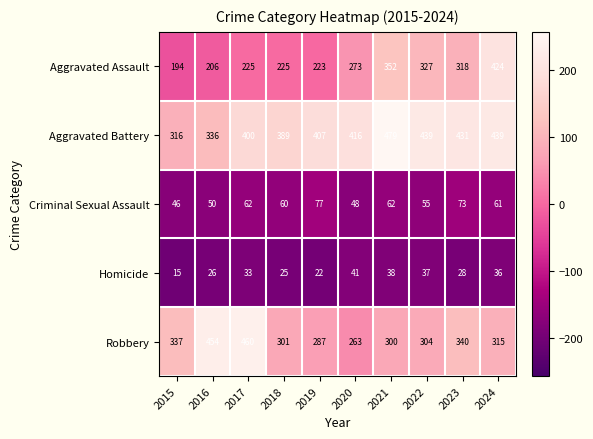

What is the difference between the second highest and minimum values in the Robbery series?

191